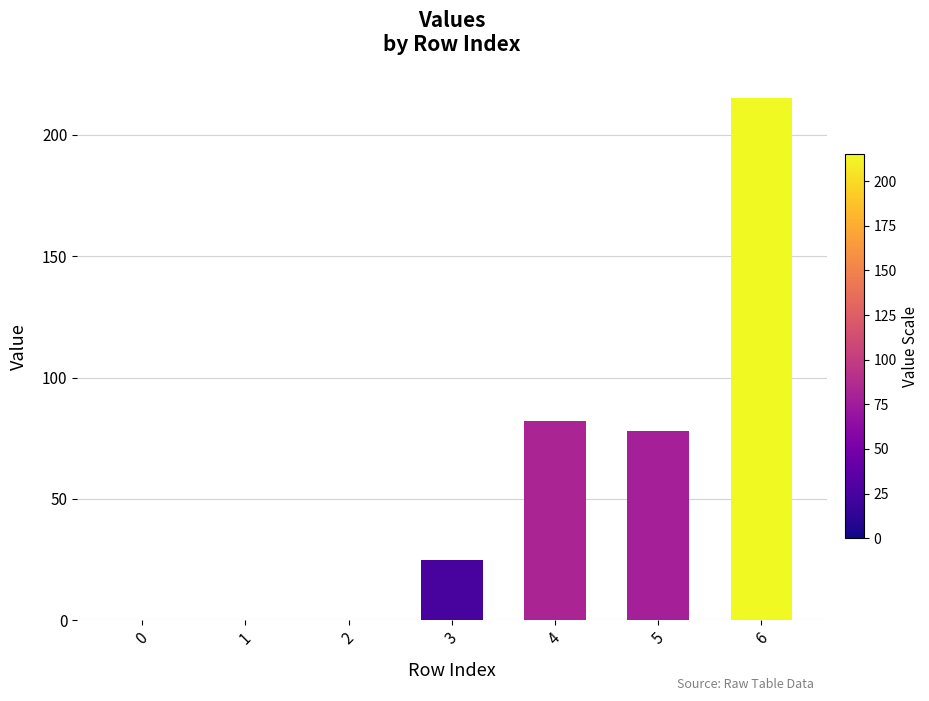

At which category does the chart reach its peak across all series?

6